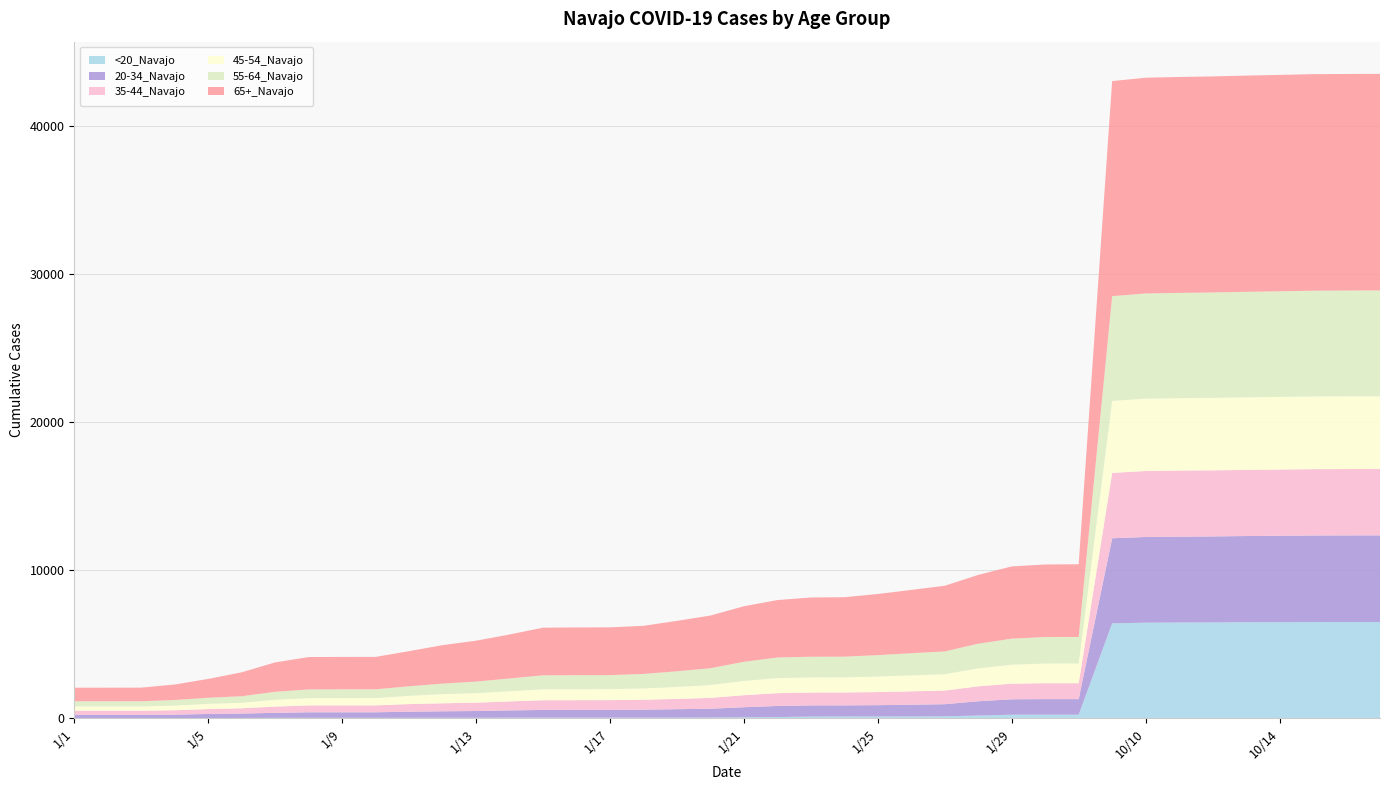

Reading right to left, what are all the values shown in this chart?

<20_Navajo: 6503	6503	6502	6492	6487	6474	6469	6456	6414	241	241	241	184	134	121	119	118	116	82	68	52	46	45	45	45	45	44	36	35	34	31	31	31	30	25	6	6	6	6	6
20-34_Navajo: 5852	5850	5845	5836	5823	5810	5800	5790	5745	1054	1054	1042	967	818	797	768	755	754	749	679	593	569	538	525	523	519	487	455	437	411	375	375	374	336	296	284	241	225	225	224
35-44_Navajo: 4482	4482	4481	4472	4467	4465	4463	4456	4416	1075	1074	1055	1009	921	903	885	871	870	867	811	733	694	668	657	656	655	610	564	541	514	467	467	466	424	355	332	298	278	278	278
45-54_Navajo: 4914	4912	4911	4908	4904	4897	4892	4891	4864	1336	1333	1282	1215	1105	1078	1047	1020	1020	1017	967	864	810	769	740	740	739	683	644	620	560	494	493	493	461	375	354	315	295	295	295
55-64_Navajo: 7147	7146	7142	7133	7124	7116	7109	7101	7074	1788	1787	1758	1663	1538	1498	1446	1397	1396	1391	1290	1139	1055	975	948	947	945	865	780	710	641	590	590	585	537	440	410	375	346	345	345
65+_Navajo: 14628	14628	14626	14616	14604	14593	14584	14572	14527	4908	4900	4880	4647	4435	4273	4131	4016	4003	3878	3751	3557	3406	3250	3226	3224	3216	2969	2762	2597	2373	2189	2189	2186	1987	1614	1272	1047	919	917	916